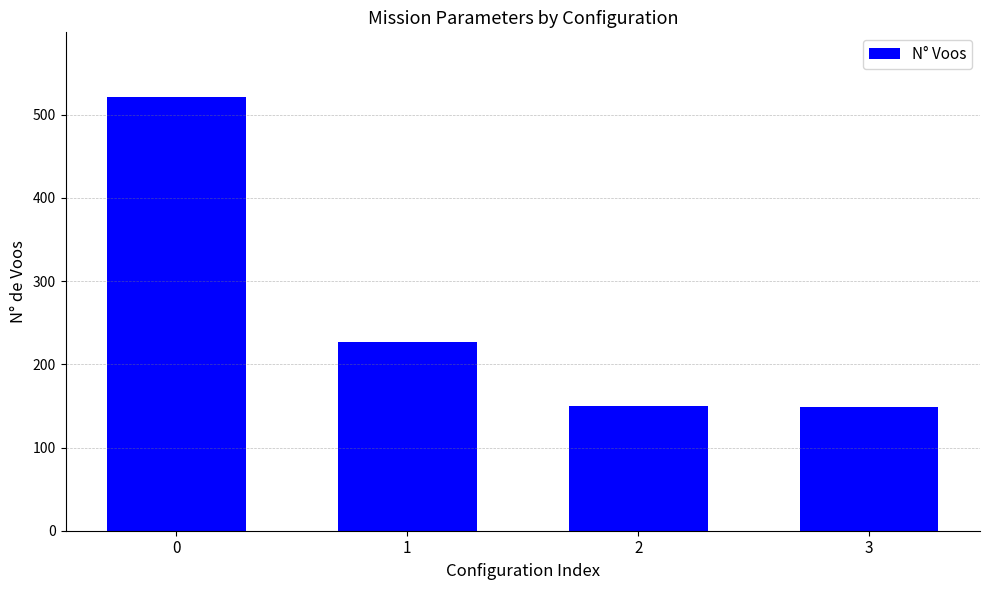

Is it true that the value at 3 is 149?

True